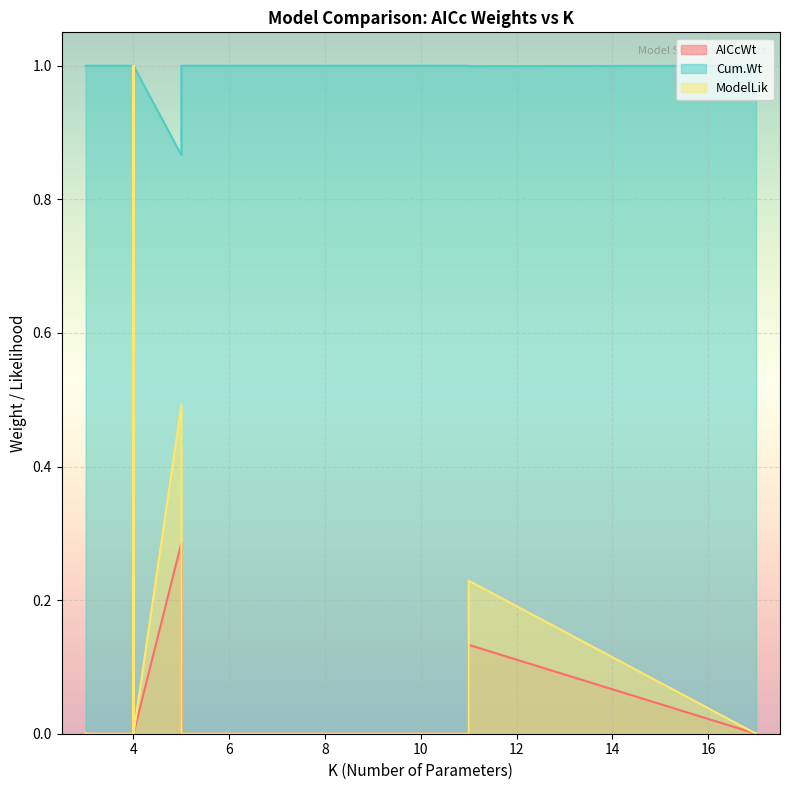

The Cum.Wt series shows 1.0 at 11. True or false?

True